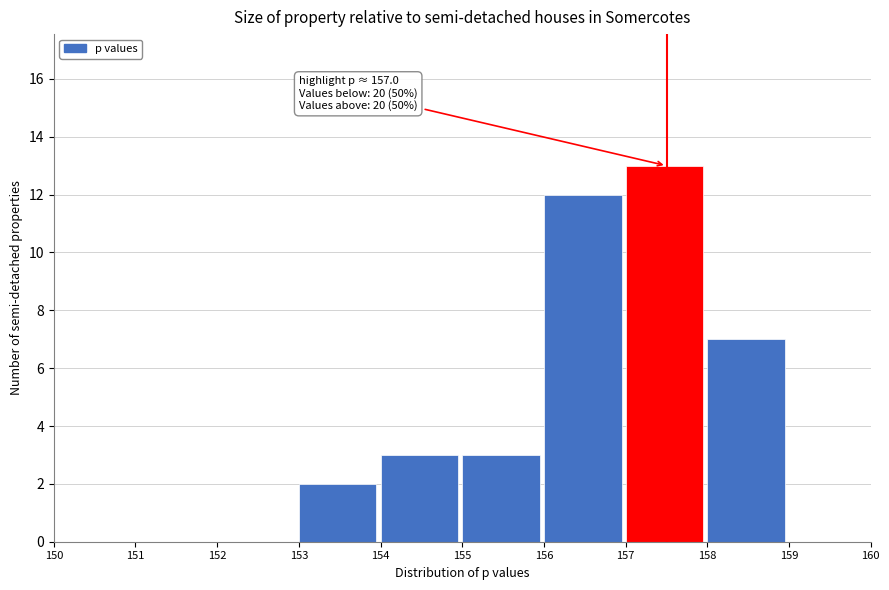

Over which range of the x-axis is the bar tallest?

157 to 158